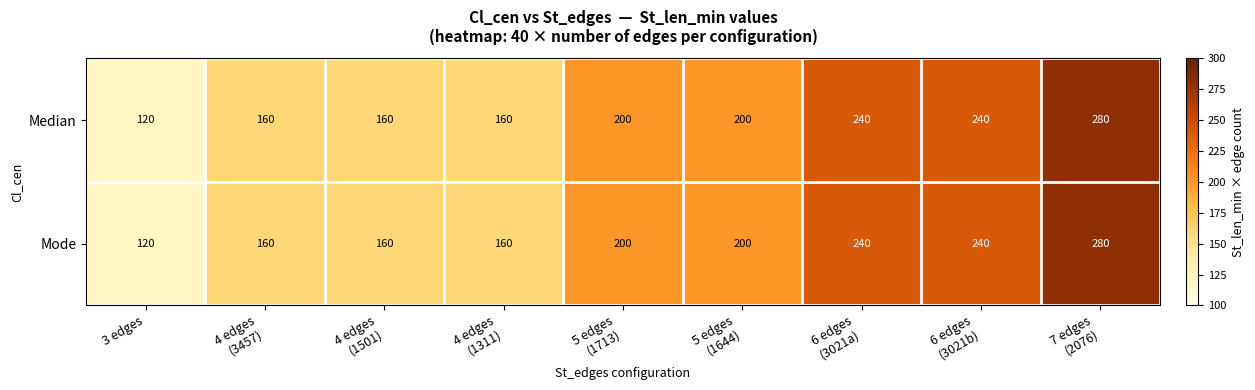

What is the total value across all series at 5 edges
(1713)?

400